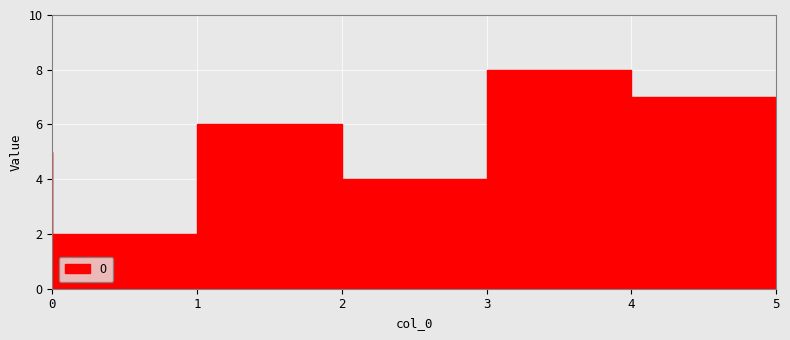

What is the change in value from 4 to 5?

-1